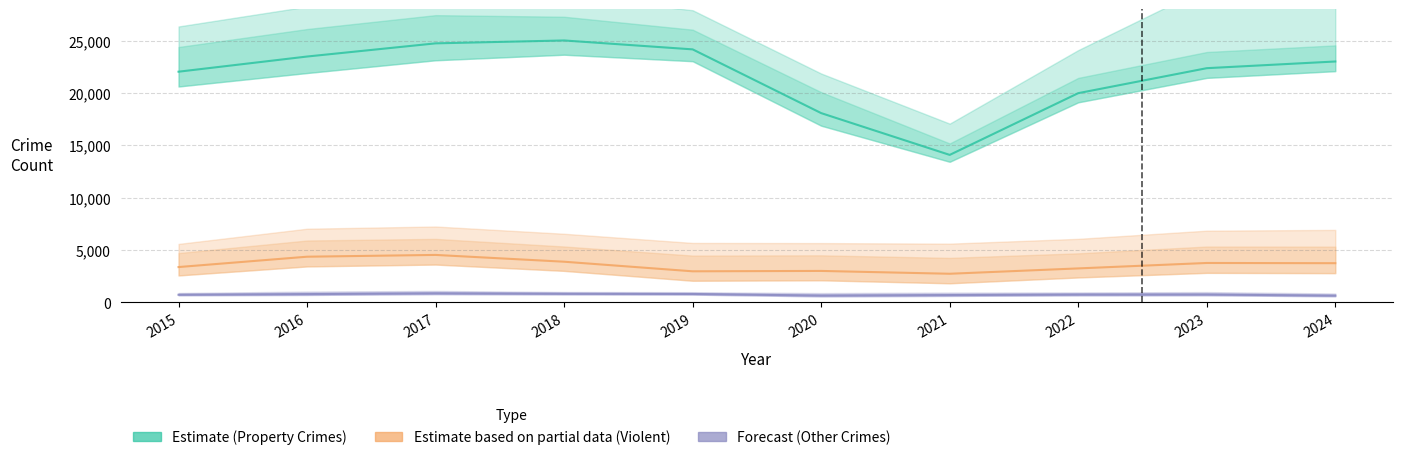

What is the sum of all Forecast (Other) values?

7586